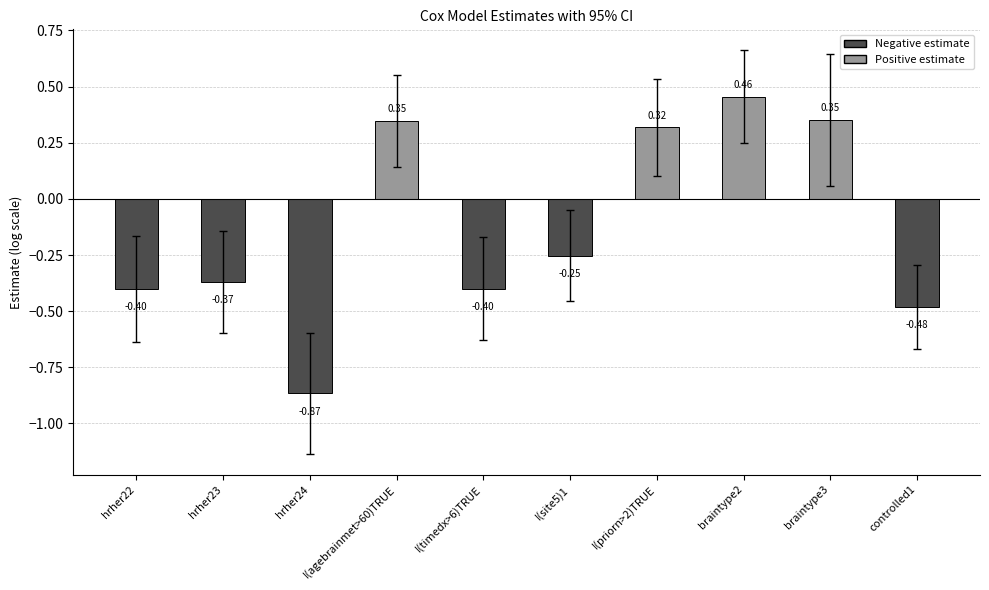

How many bars are there in total?

10